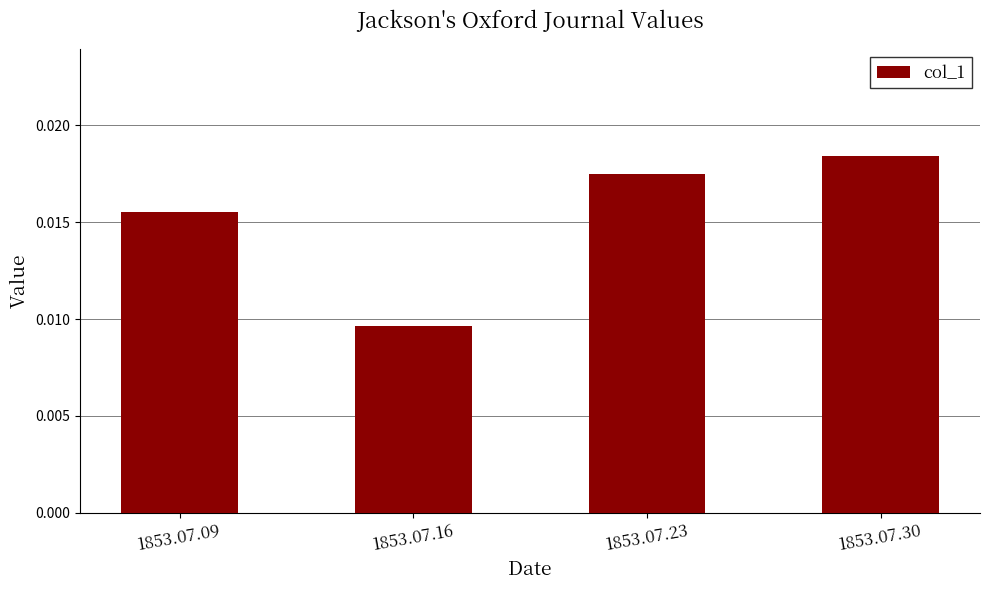

List the labels in order of value, smallest first.

1853.07.16, 1853.07.09, 1853.07.23, 1853.07.30